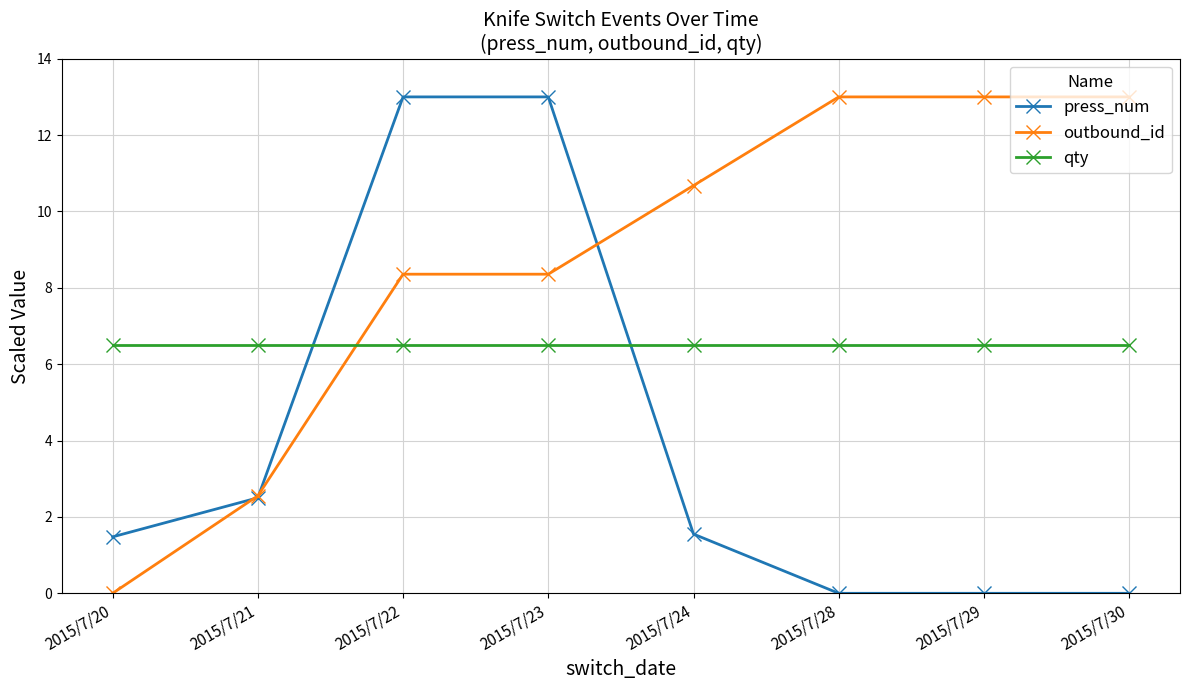

The value of outbound_id at 2015/7/24 is 10.7. True or false?

True